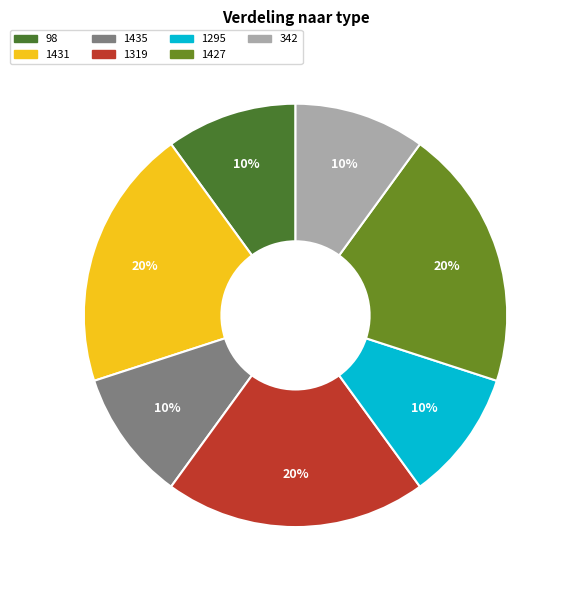

How many slices are in this pie chart?

7